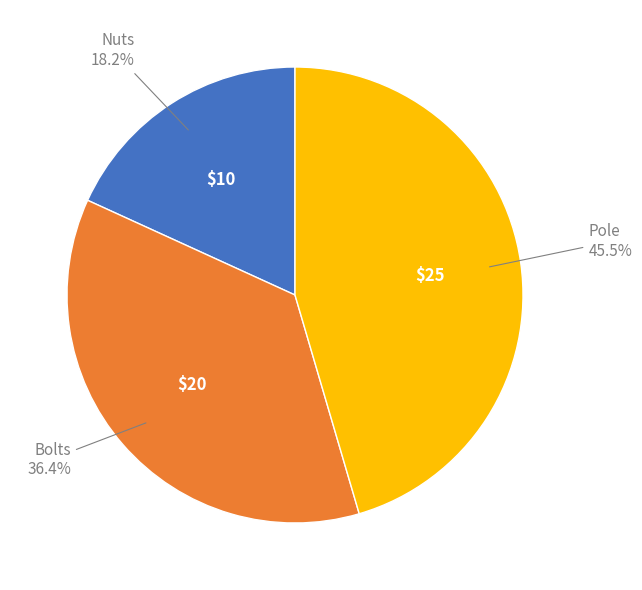

Count the number of slices in the pie.

3